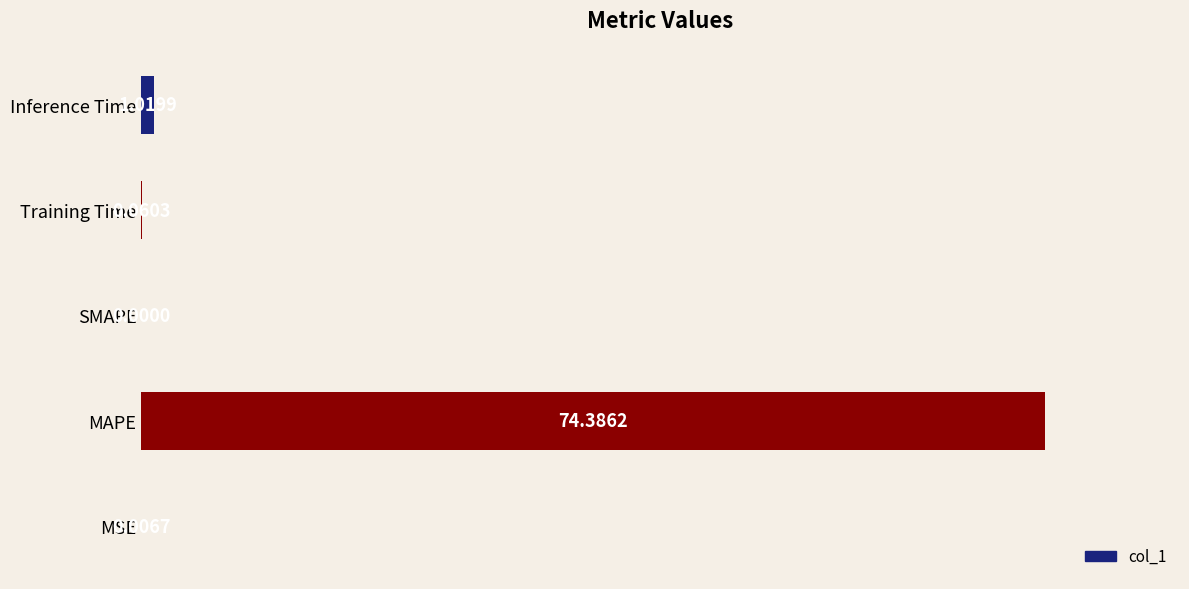

What is the change in value from MSE to Training Time?

+0.1